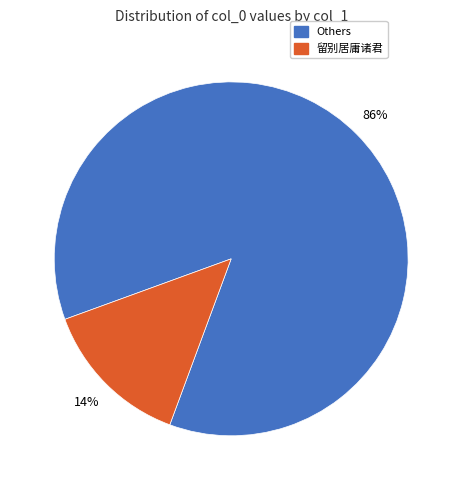

Does any single category account for the majority?

Yes